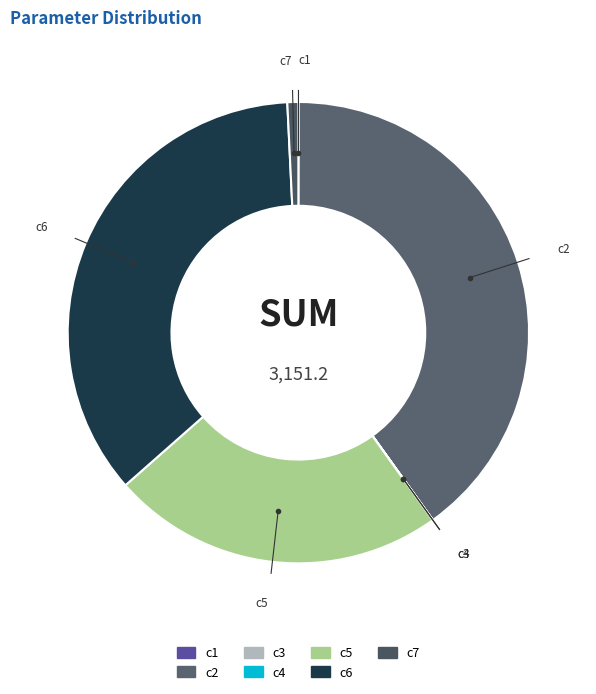

Is c7 the majority of the pie?

No